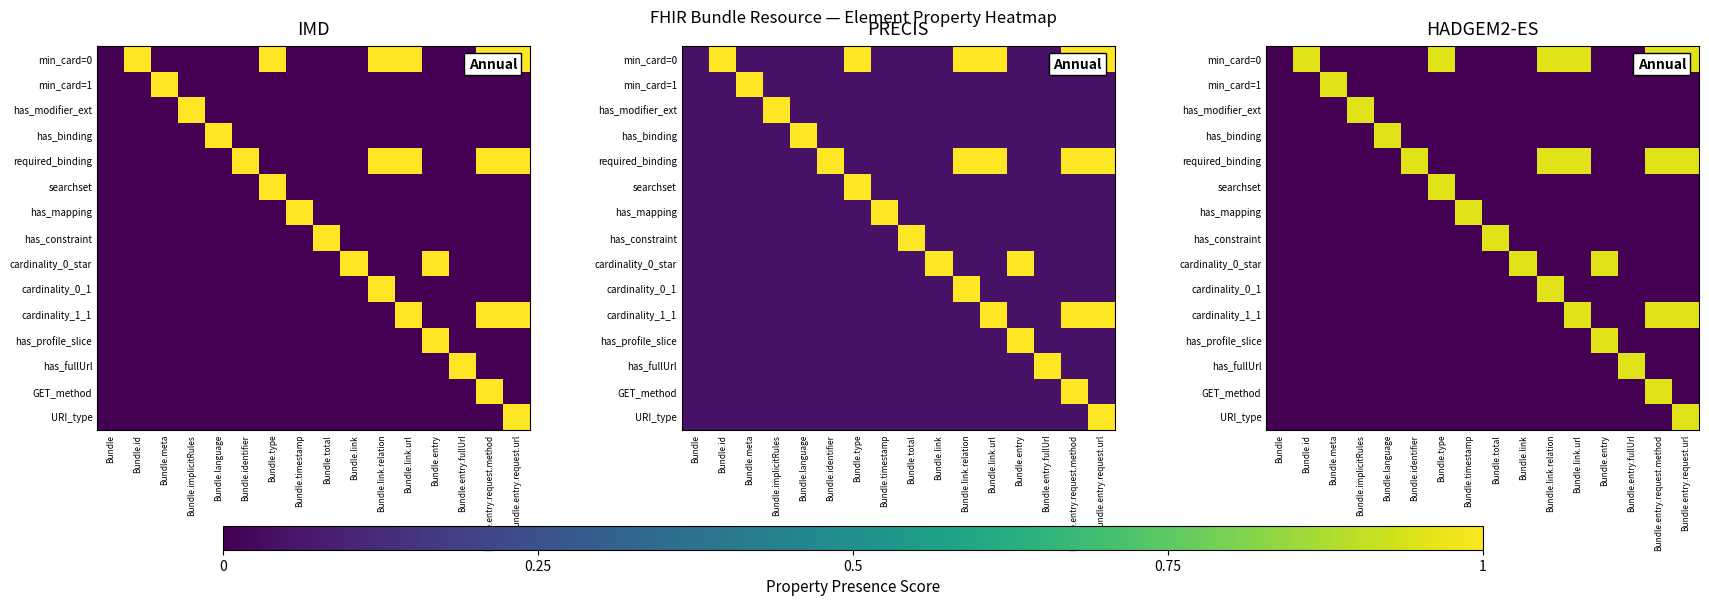

List the series in order of their peak value, lowest first.

min_card=0, min_card=1, has_modifier_ext, has_binding, required_binding, searchset, has_mapping, has_constraint, cardinality_0_star, cardinality_0_1, cardinality_1_1, has_profile_slice, has_fullUrl, GET_method, URI_type